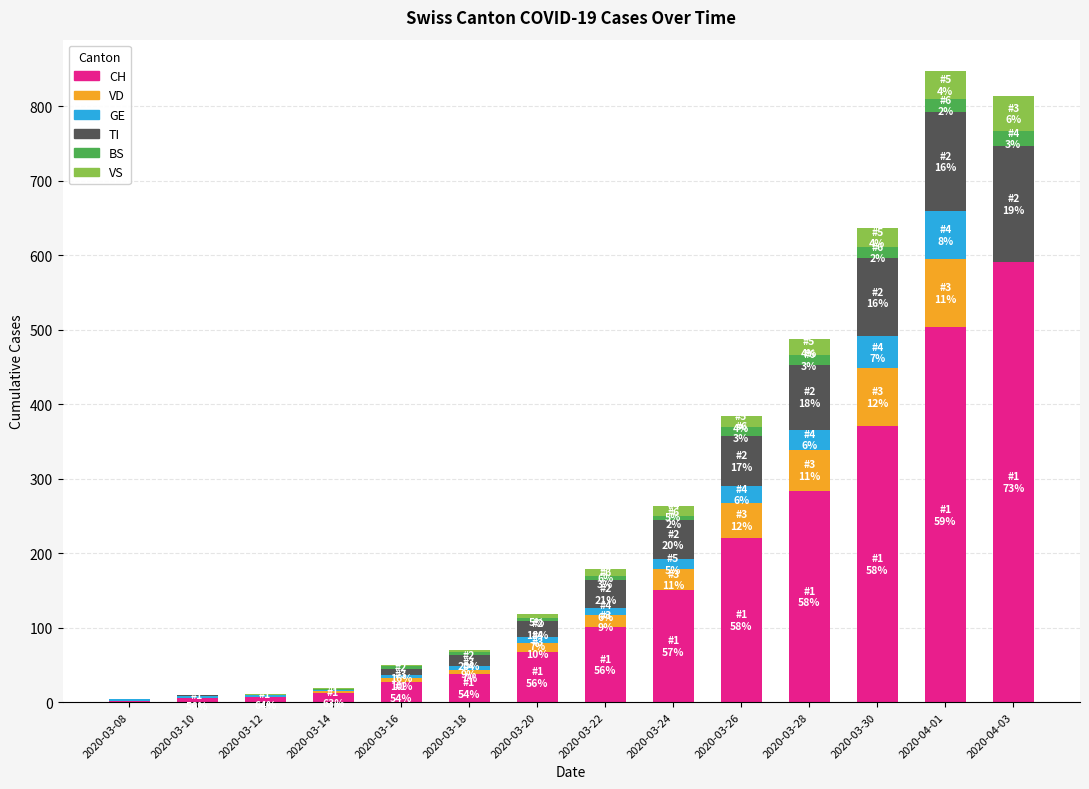

Which category has the highest value in the CH series?

2020-04-03